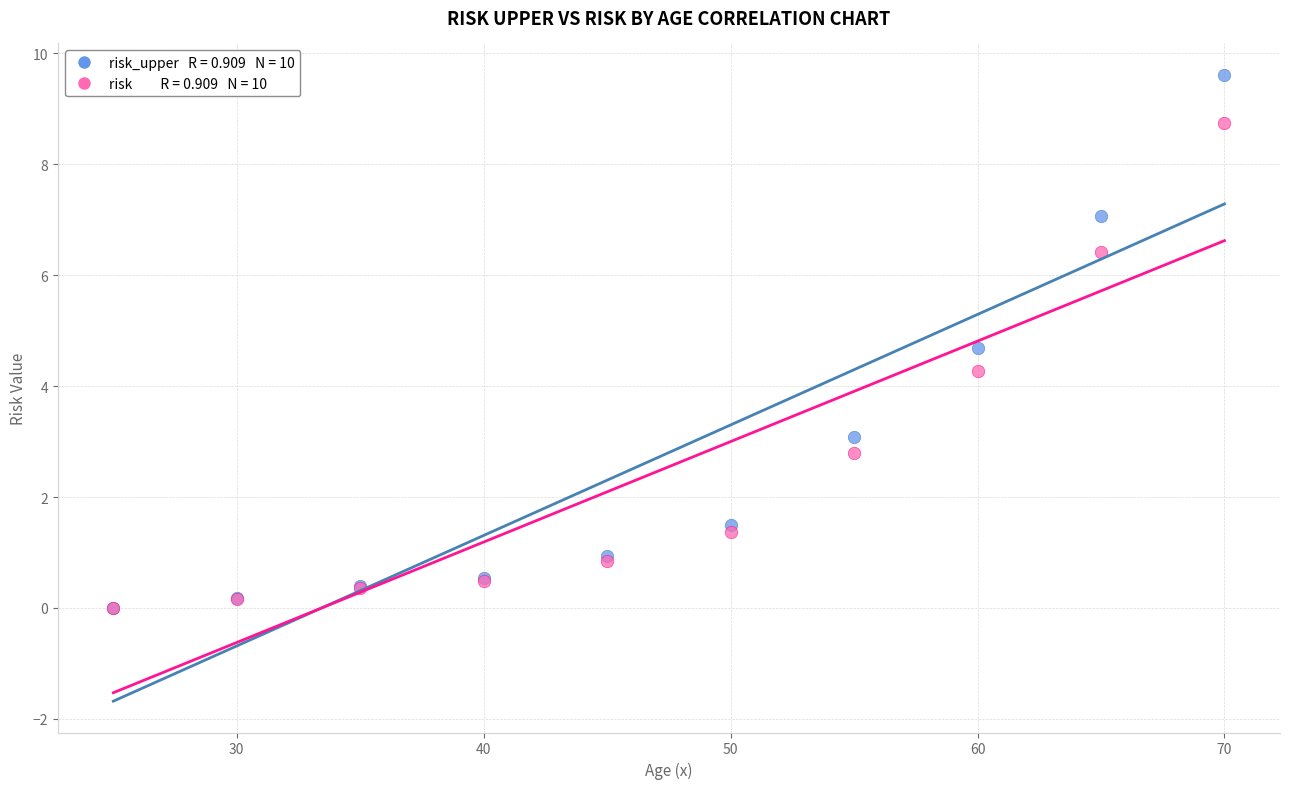

Across all series, what Y value is closest to 4?

4.3